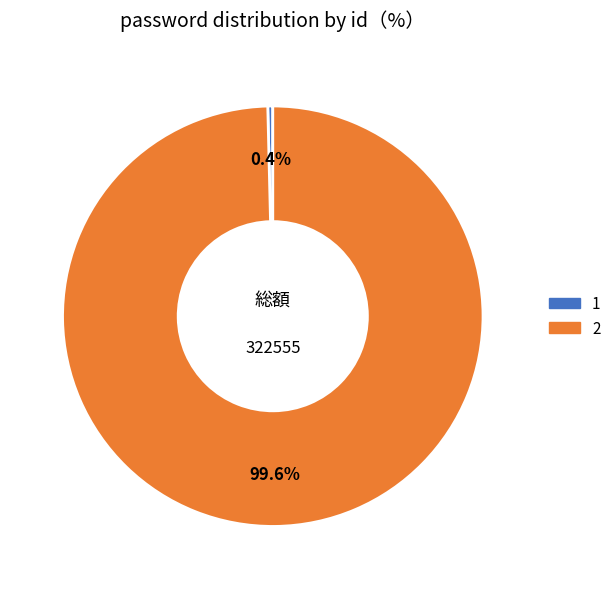

Is the sum of 1 and 2 greater than half?

Yes